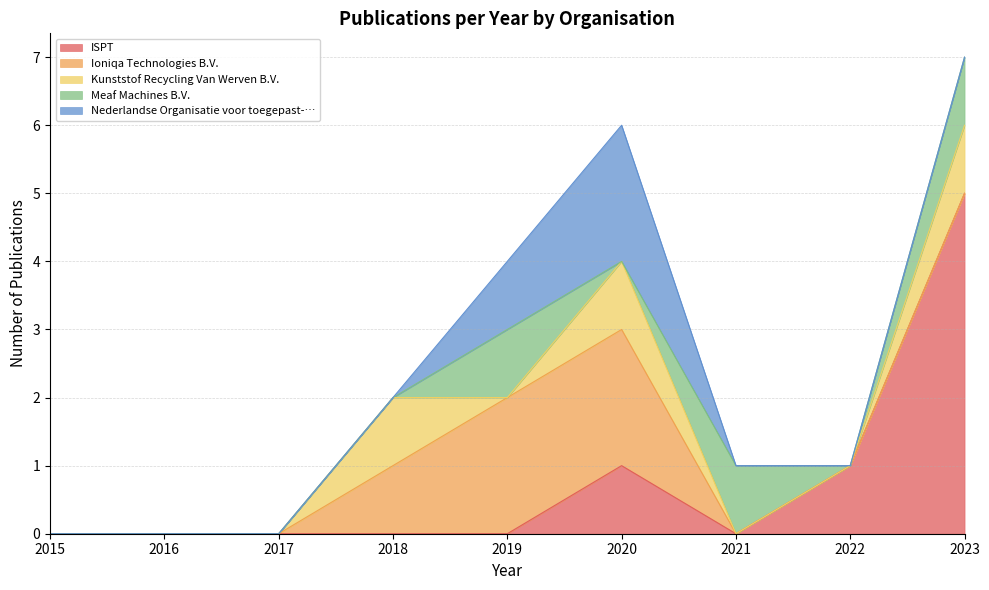

Between 2022 and 2023, which series saw the biggest shift?

ISPT